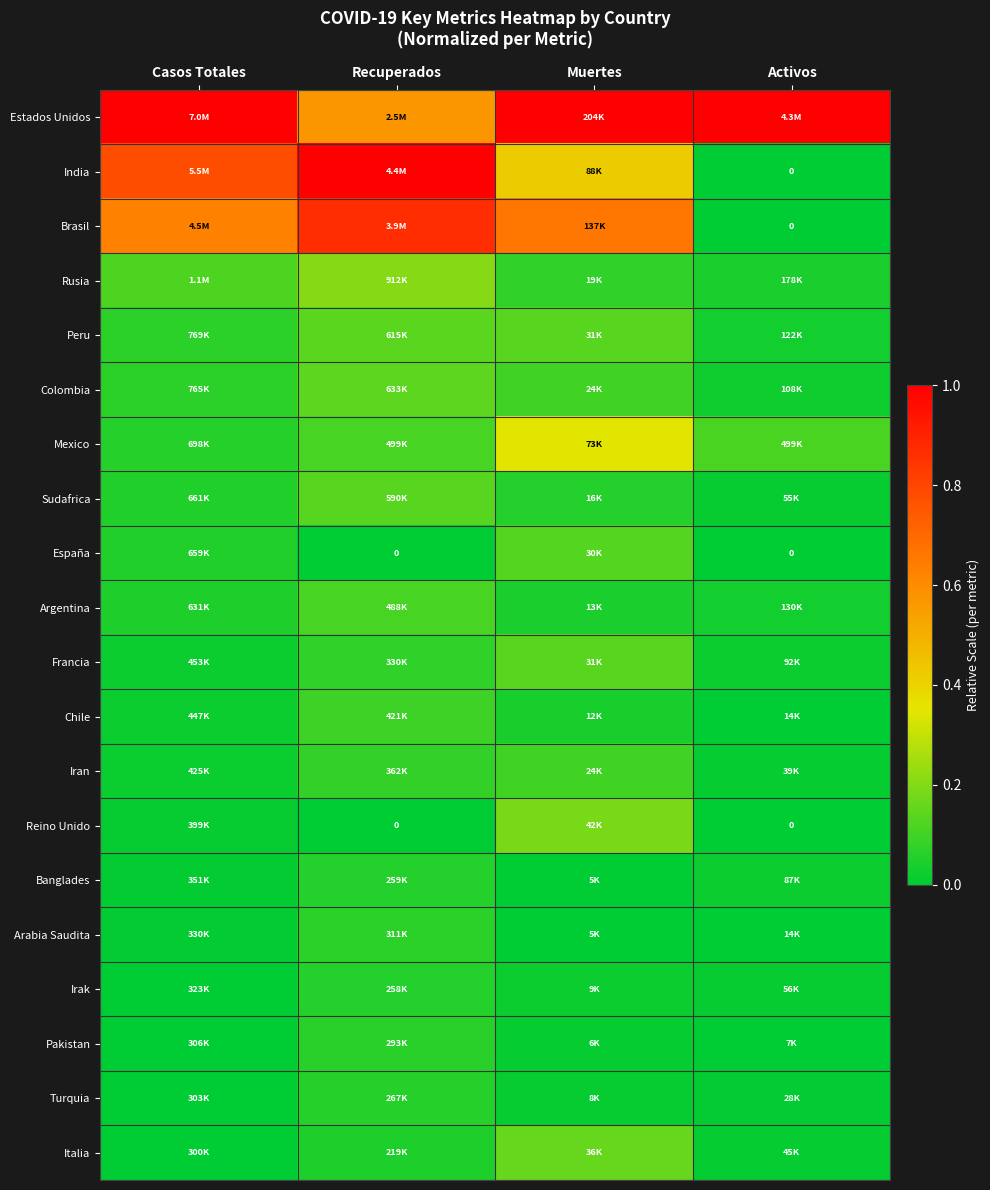

True or false: India has a value of -0.5 at Activos.

False